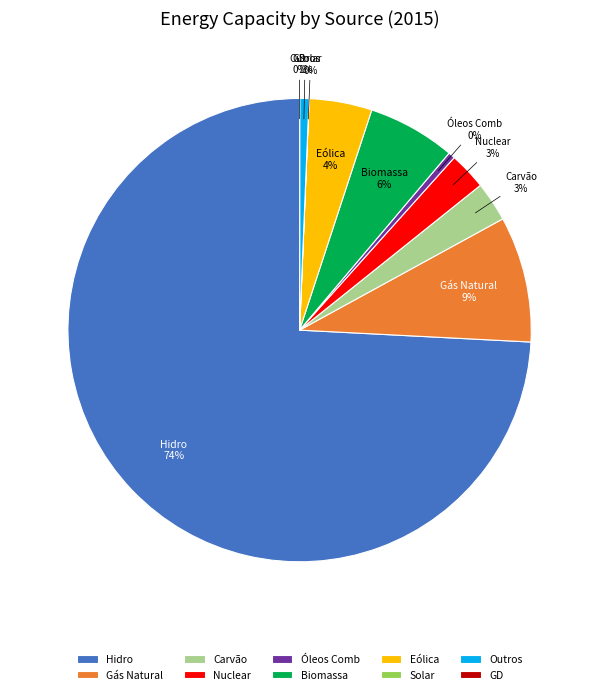

Does any single category account for the majority?

Yes